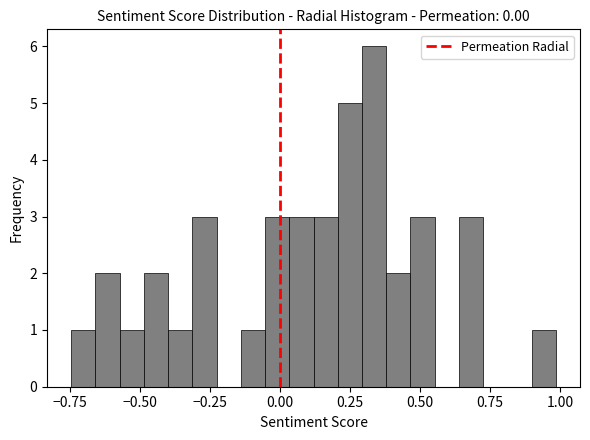

Read against the x-axis, roughly where is the centre of the tallest bar?

0.35